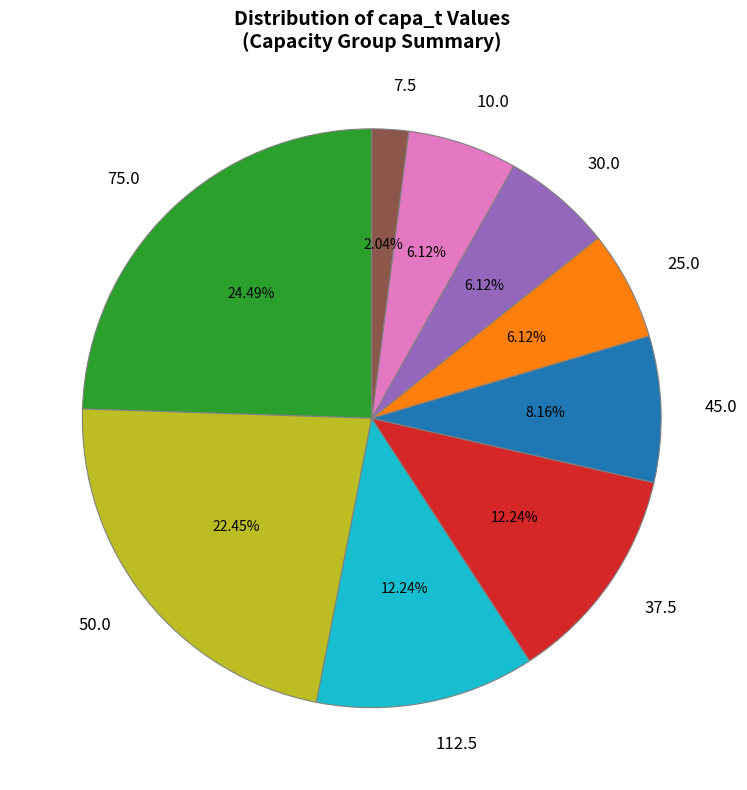

To the nearest percent, what is the difference between the largest and smallest slice percentages?

22%